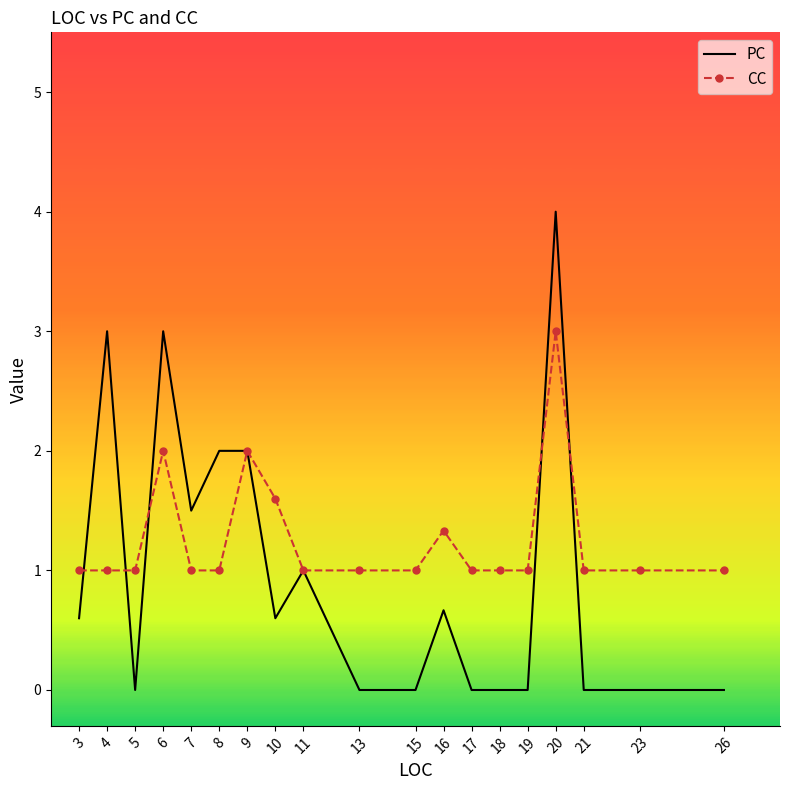

Reading left to right, what are all the values shown in this chart?

PC: 0.6	3.0	0.0	3.0	1.5	2.0	2.0	0.6	1.0	0.0	0.0	0.7	0.0	0.0	0.0	4.0	0.0	0.0	0.0
CC: 1.0	1.0	1.0	2.0	1.0	1.0	2.0	1.6	1.0	1.0	1.0	1.3	1.0	1.0	1.0	3.0	1.0	1.0	1.0